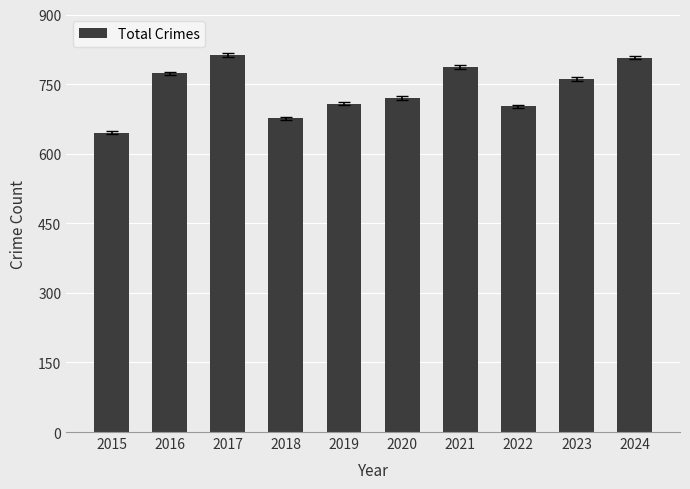

What is the difference between the second highest and minimum values?

162